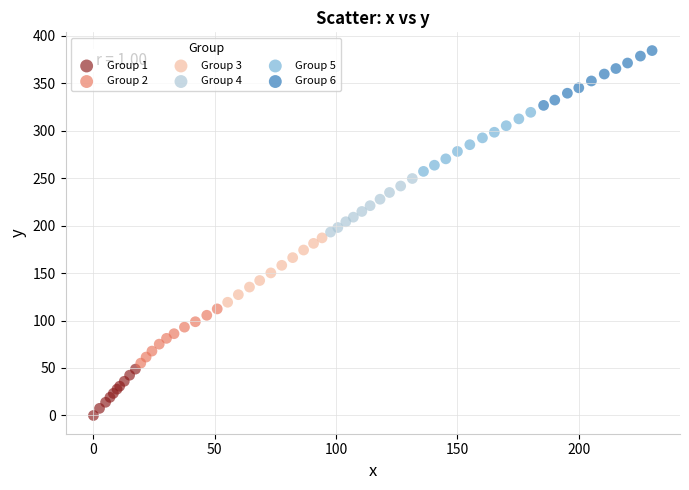

Which series contains the highest Y value?

Group 6